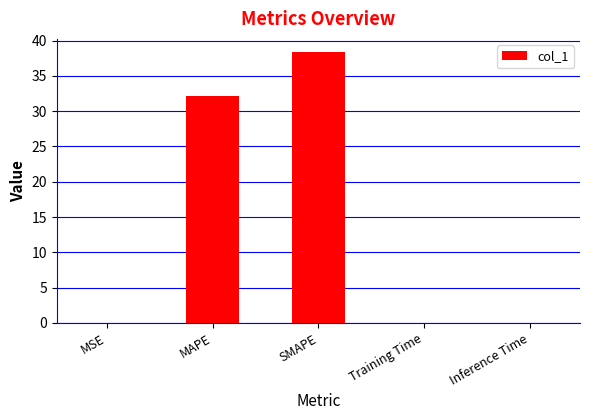

What is the greatest value displayed?

38.3